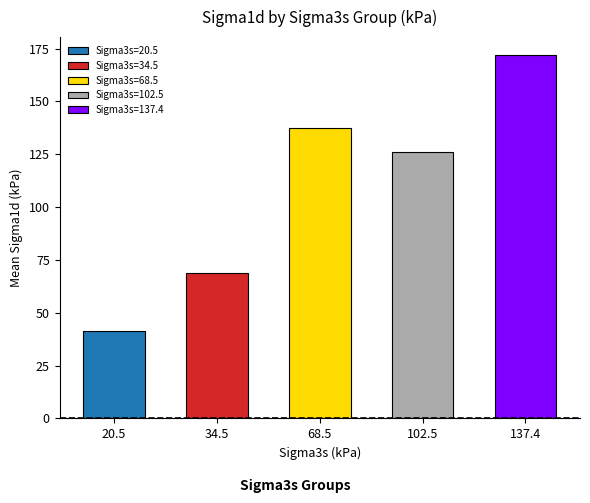

Where is the data nearest to the value 106?

102.5